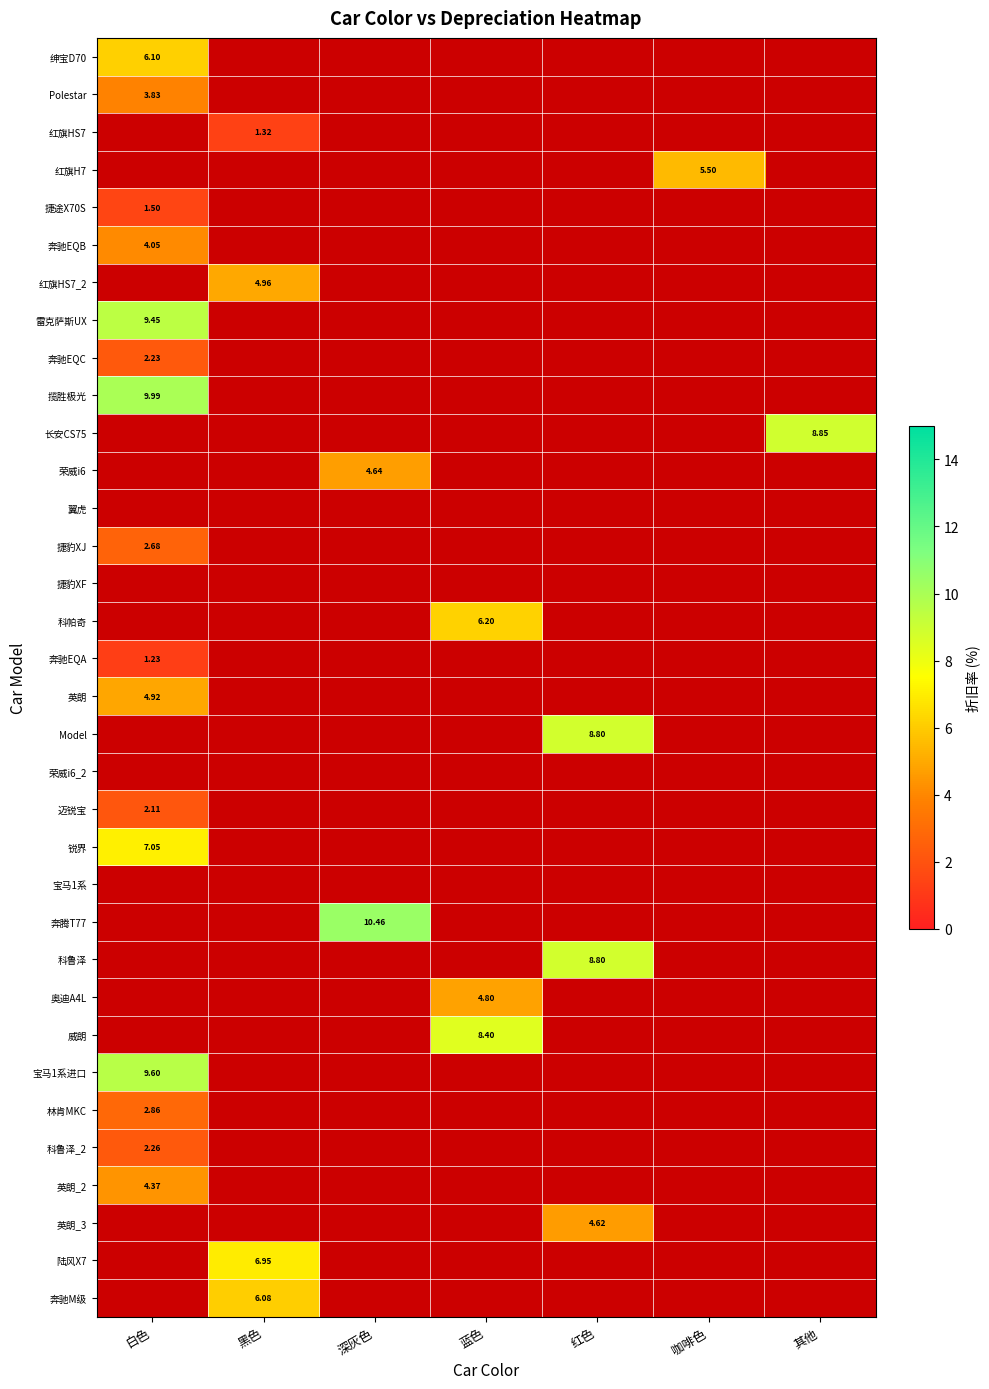

How many categories are shown in the chart?

7